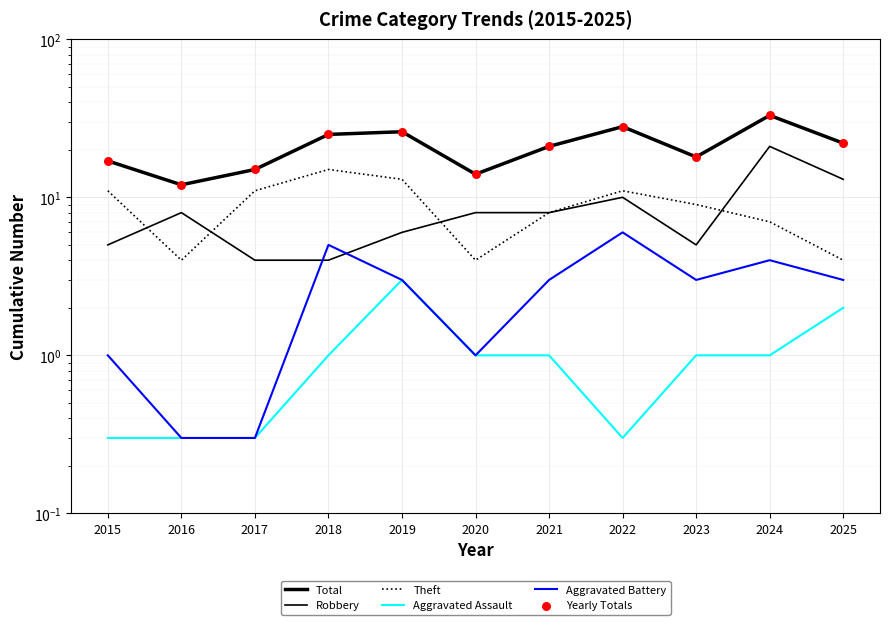

What is the total value across all series at 2025?

66.0